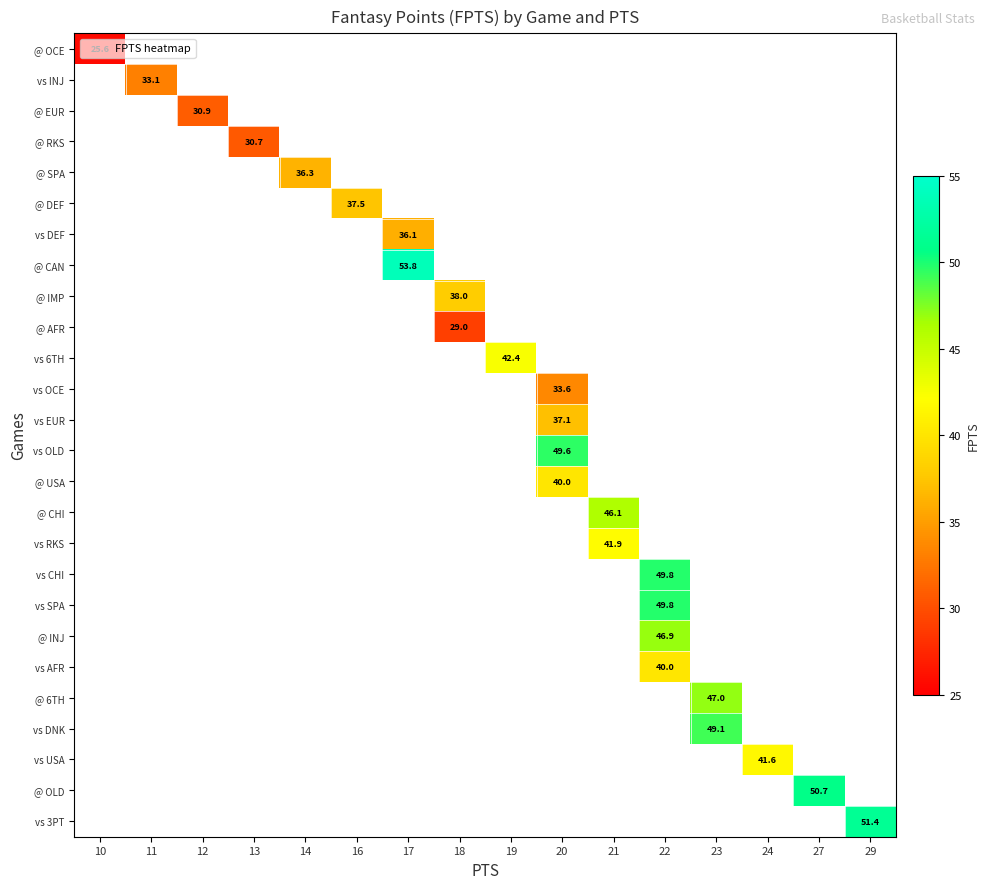

Between 14 and 18, which is larger?

18